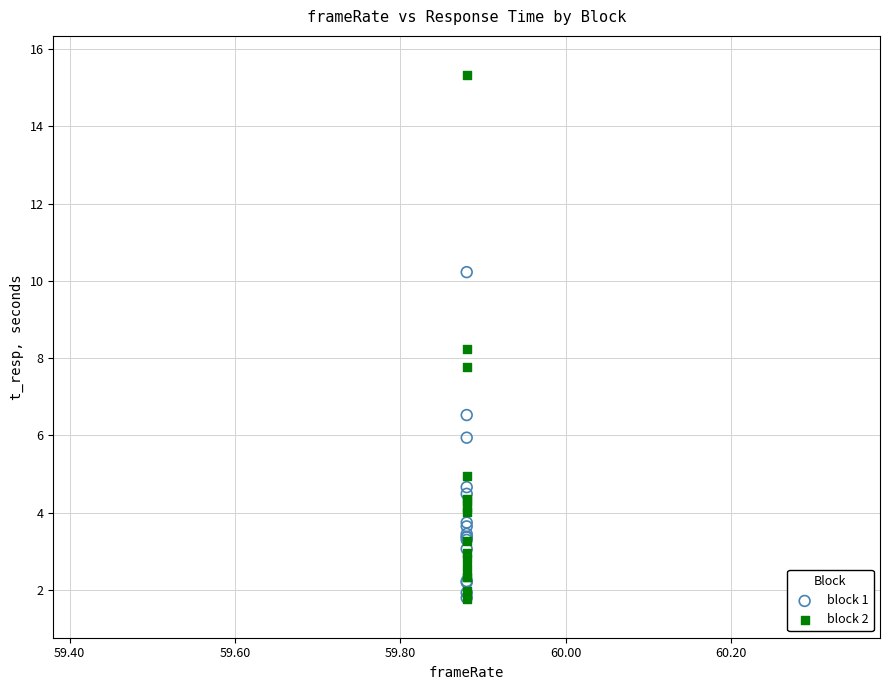

What are all the series names shown in the legend?

block 1, block 2